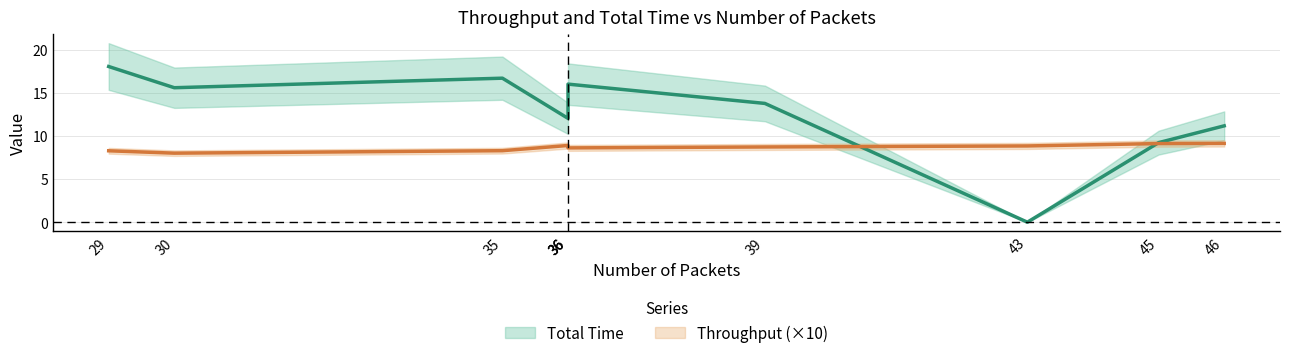

The Throughput series shows 0.6 at 45. True or false?

False